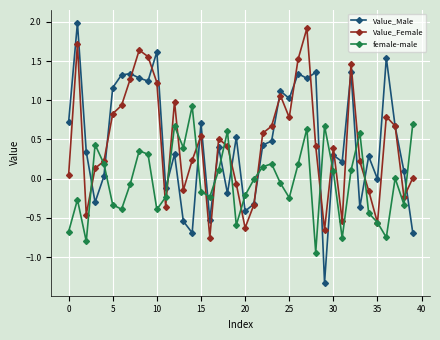

Which series has the widest spread of values?

Value_Male